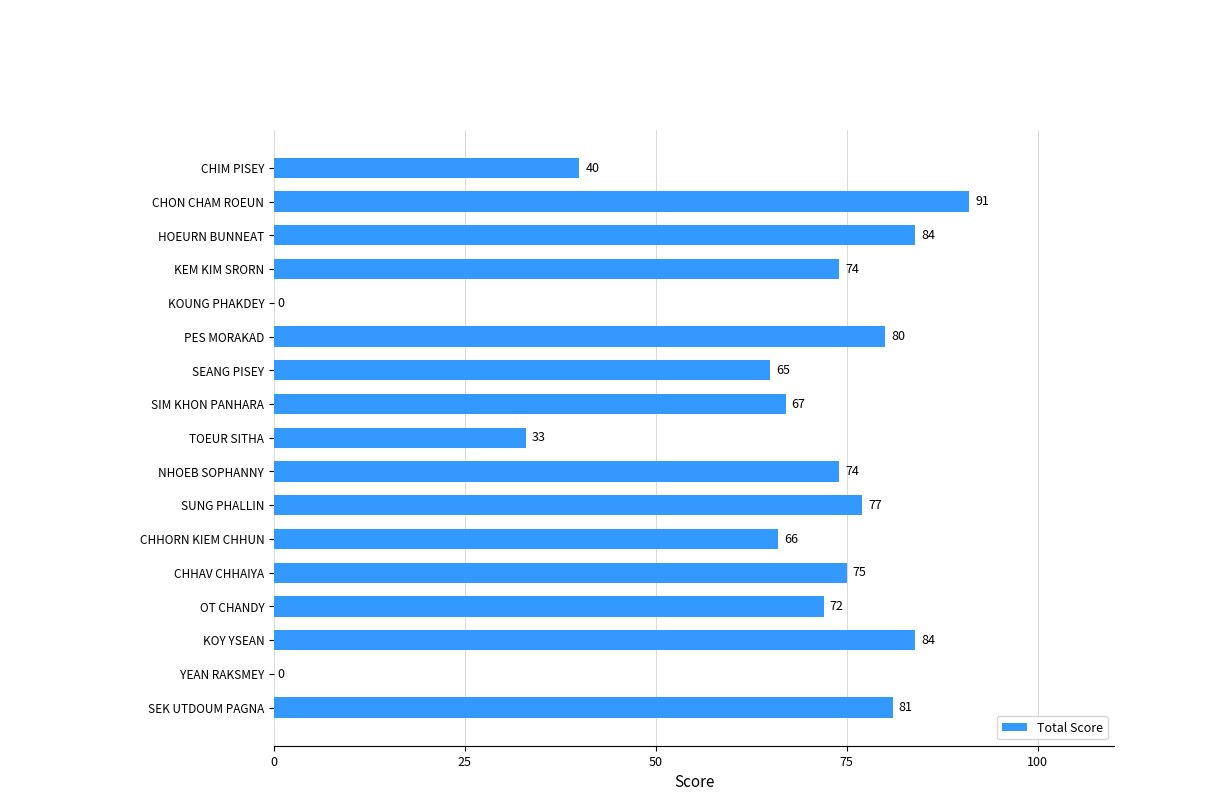

Is it true that the value at OT CHANDY is 99?

False